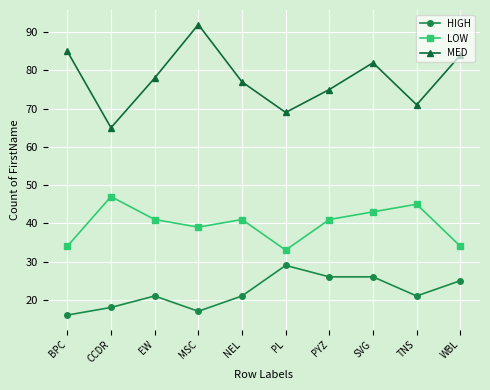

Is it true that MED equals 92 at MSC?

True